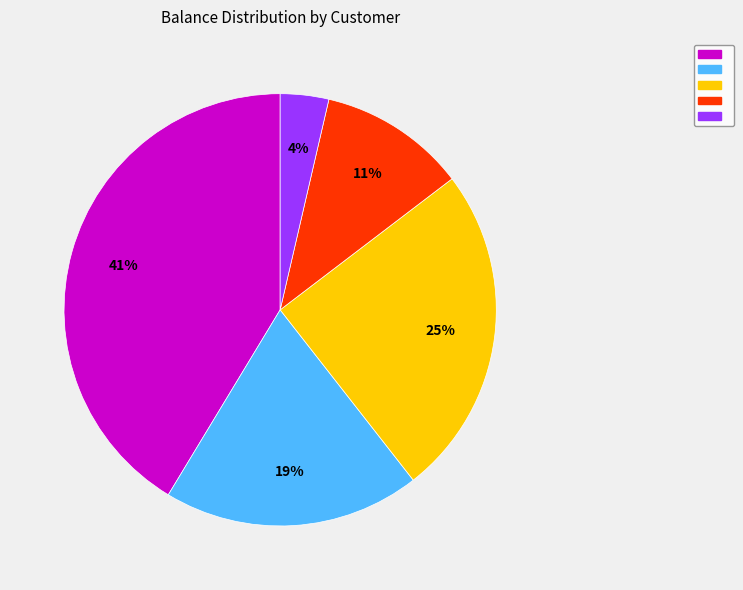

To the nearest percent, what is the average slice percentage?

20%